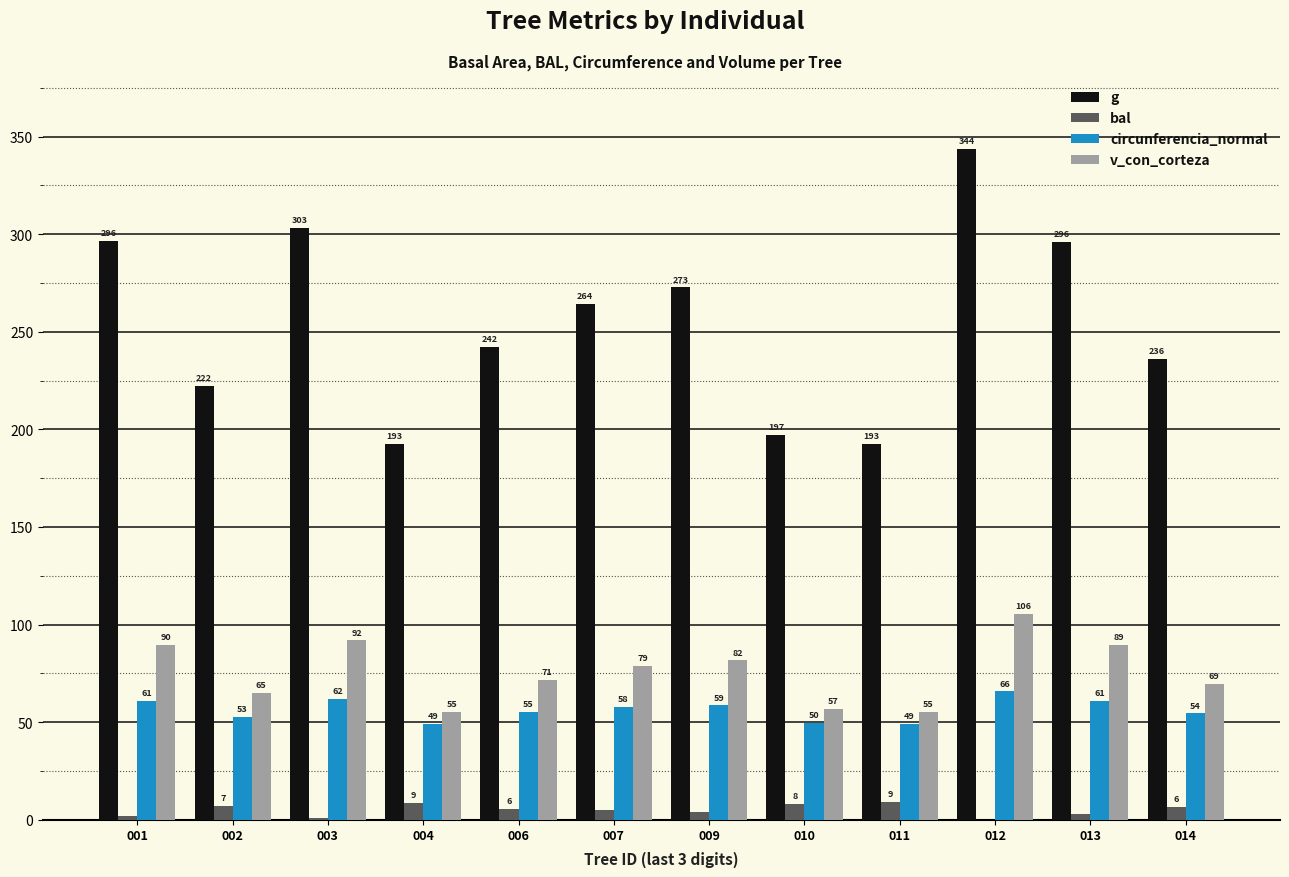

Between 004 and 006, which series saw the biggest shift?

g